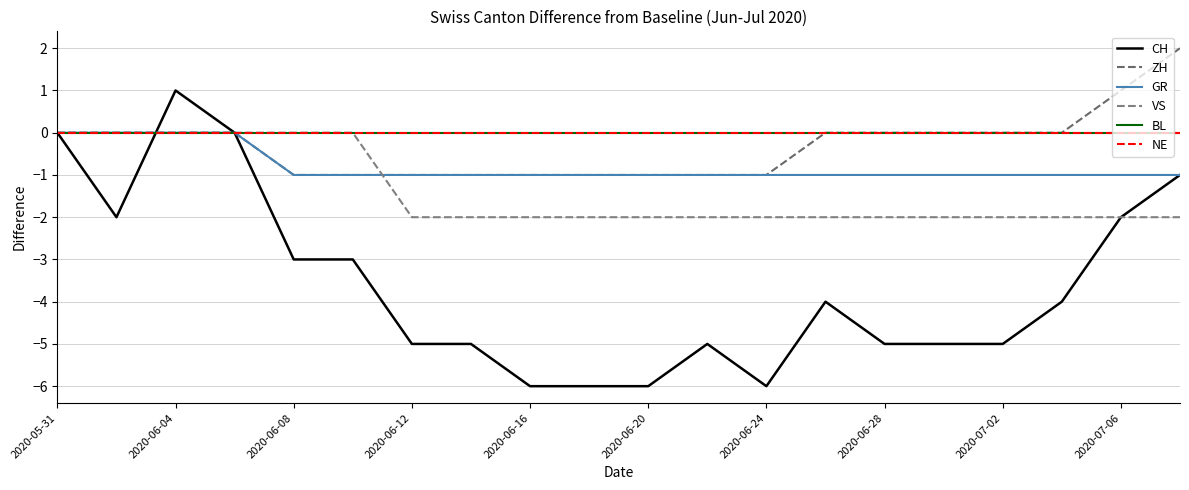

Count the GR values in the range -1 to 0.

20